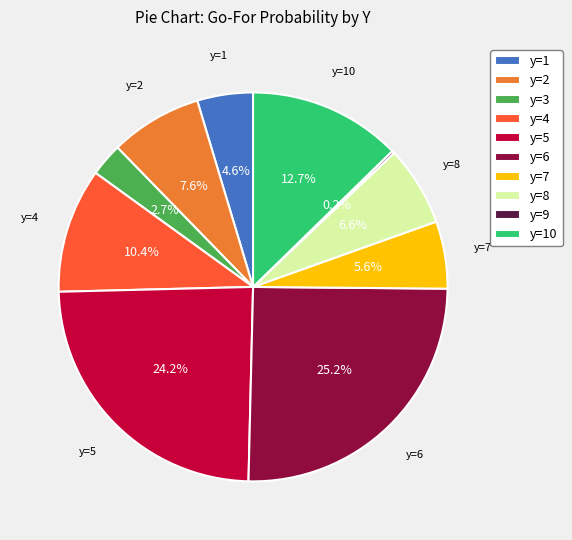

The y=8 slice represents 7% of the pie. True or false?

True